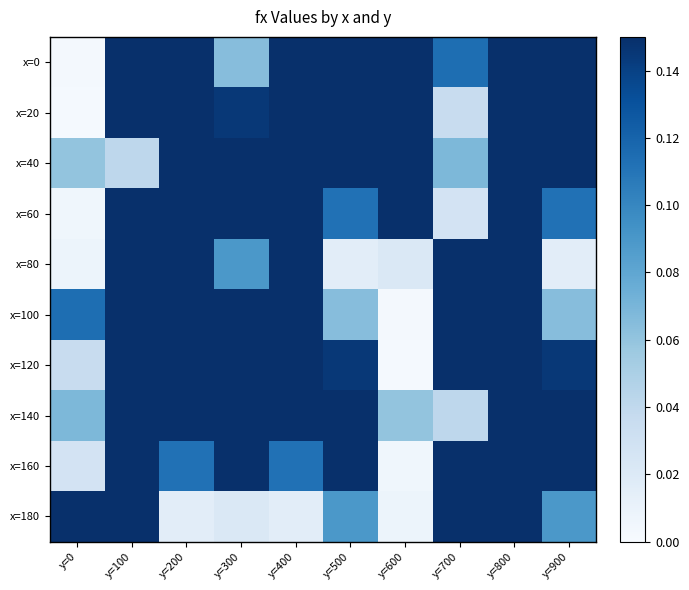

Reading left to right, transcribe all the data shown in this chart.

x=0: y=0=0.0	y=100=0.3	y=200=0.3	y=300=0.1	y=400=0.3	y=500=0.2	y=600=0.3	y=700=0.1	y=800=0.2	y=900=0.2
x=20: y=0=0.0	y=100=0.2	y=200=0.3	y=300=0.1	y=400=0.3	y=500=0.3	y=600=0.2	y=700=0.0	y=800=0.2	y=900=0.3
x=40: y=0=0.1	y=100=0.0	y=200=0.2	y=300=0.2	y=400=0.2	y=500=0.3	y=600=0.3	y=700=0.1	y=800=0.2	y=900=0.3
x=60: y=0=0.0	y=100=0.2	y=200=0.2	y=300=0.2	y=400=0.2	y=500=0.1	y=600=0.2	y=700=0.0	y=800=0.3	y=900=0.1
x=80: y=0=0.0	y=100=0.3	y=200=0.3	y=300=0.1	y=400=0.3	y=500=0.0	y=600=0.0	y=700=0.2	y=800=0.3	y=900=0.0
x=100: y=0=0.1	y=100=0.2	y=200=0.2	y=300=0.3	y=400=0.2	y=500=0.1	y=600=0.0	y=700=0.3	y=800=0.3	y=900=0.1
x=120: y=0=0.0	y=100=0.2	y=200=0.3	y=300=0.2	y=400=0.3	y=500=0.1	y=600=0.0	y=700=0.2	y=800=0.3	y=900=0.1
x=140: y=0=0.1	y=100=0.2	y=200=0.3	y=300=0.3	y=400=0.3	y=500=0.2	y=600=0.1	y=700=0.0	y=800=0.2	y=900=0.2
x=160: y=0=0.0	y=100=0.3	y=200=0.1	y=300=0.2	y=400=0.1	y=500=0.2	y=600=0.0	y=700=0.2	y=800=0.2	y=900=0.2
x=180: y=0=0.2	y=100=0.3	y=200=0.0	y=300=0.0	y=400=0.0	y=500=0.1	y=600=0.0	y=700=0.3	y=800=0.3	y=900=0.1